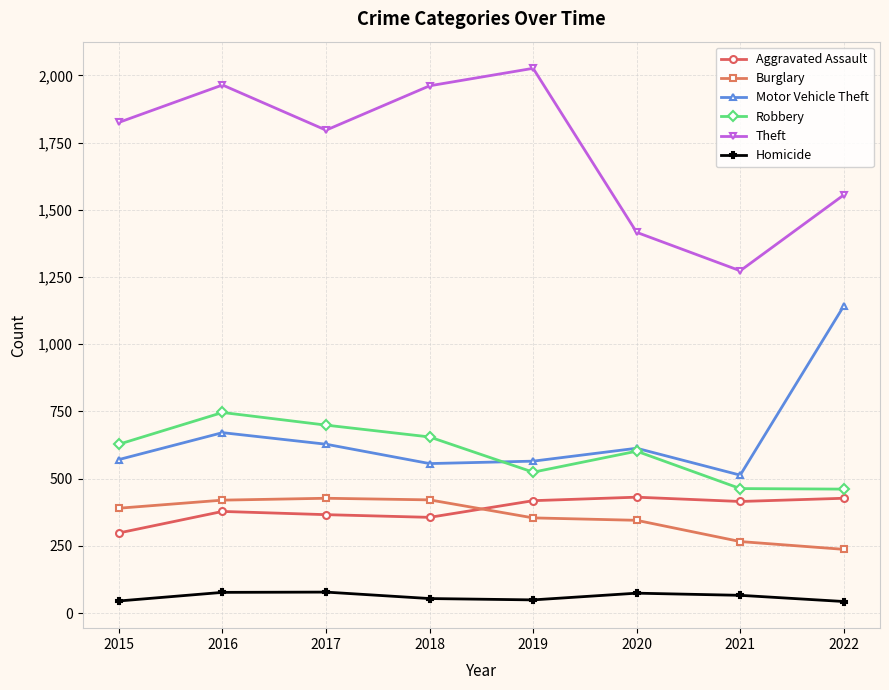

The value of Theft at 2015 is 1825. True or false?

True